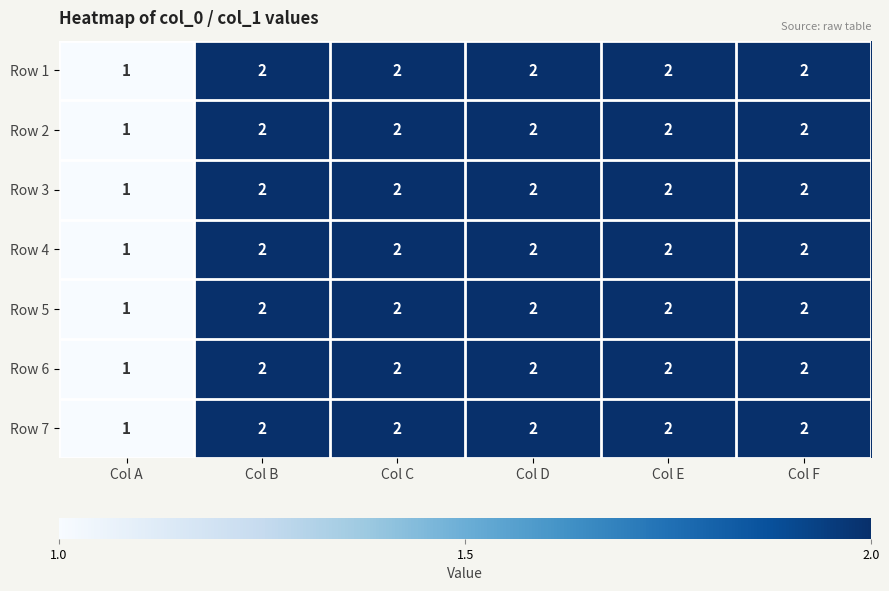

How many Row 7 values are between 2 and 3?

5